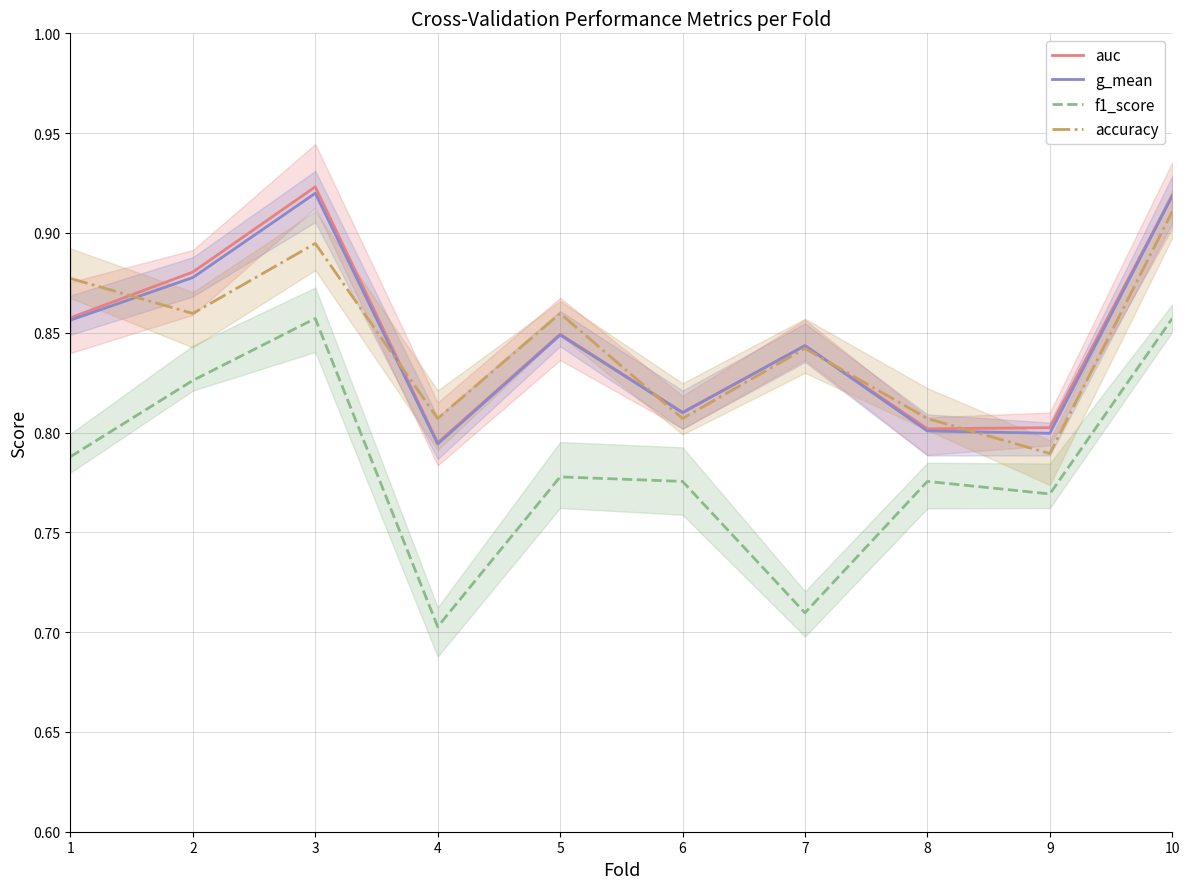

What is the greatest value displayed?

0.9